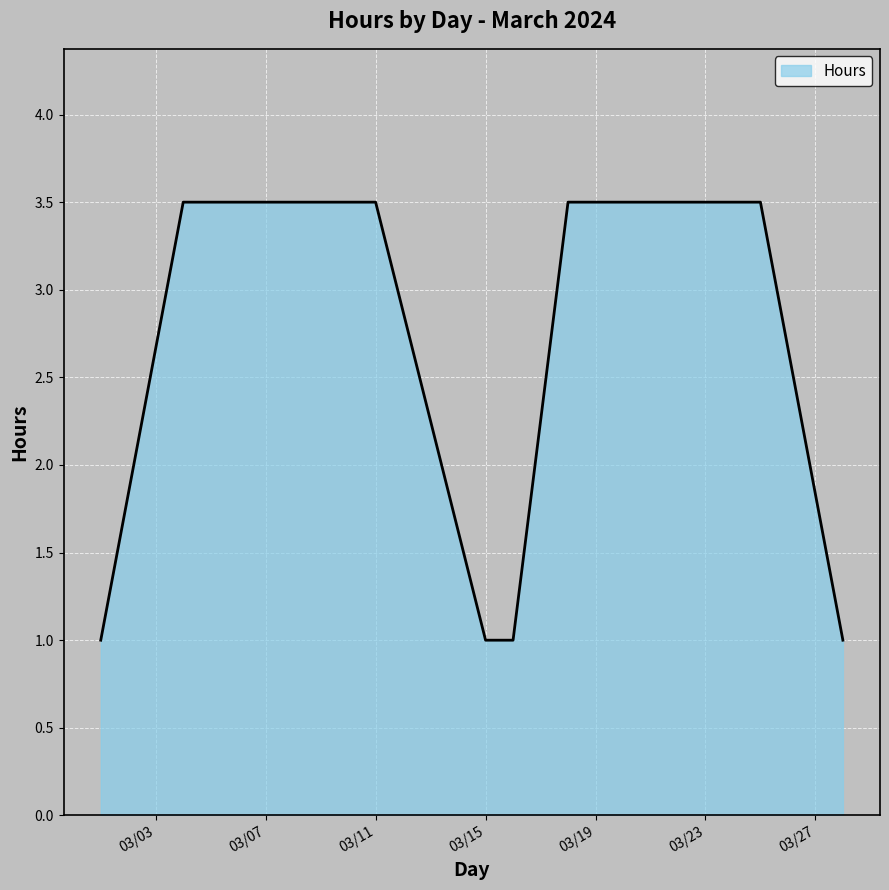

What is the smallest value displayed?

1.0